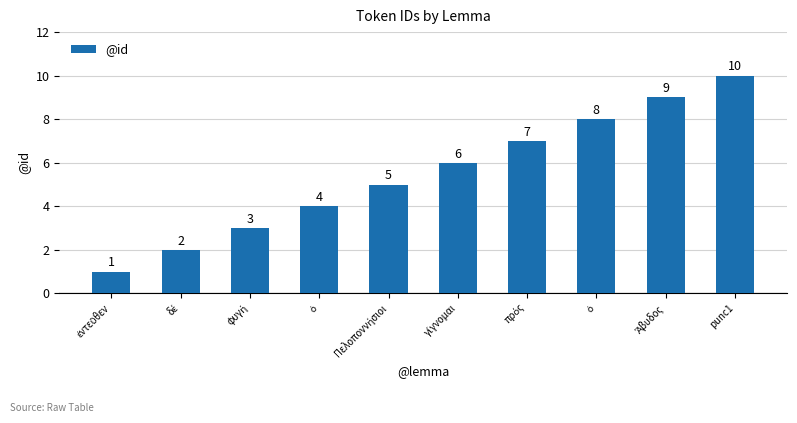

List the labels in order of value, largest first.

punc1, Ἄβυδος, ὁ, πρός, γίγνομαι, Πελοποννήσιοι, ὁ, φυγή, δέ, ἐντεῦθεν